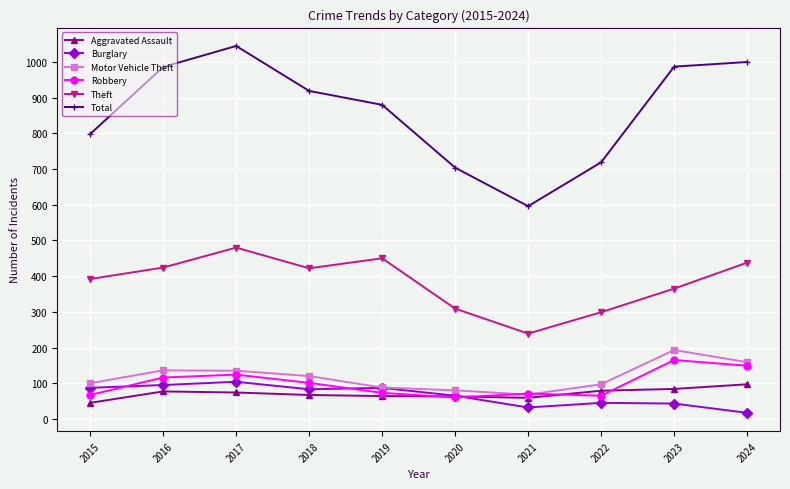

The Aggravated Assault series shows 64 at 2019. True or false?

True